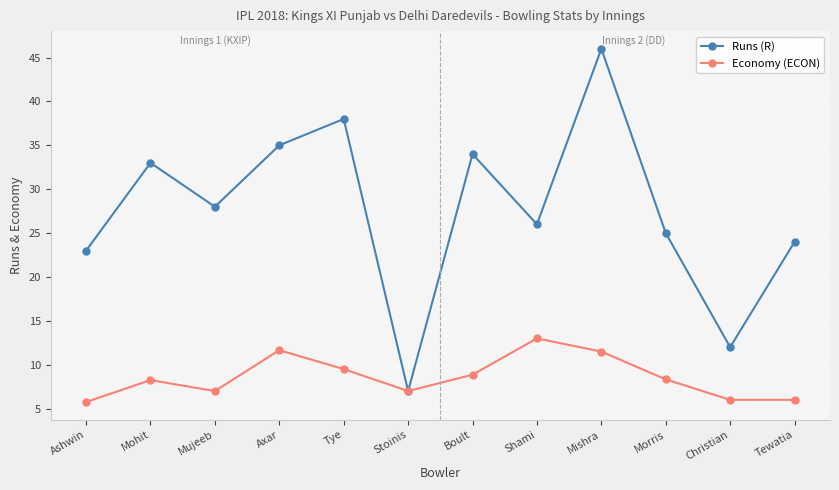

Is it true that Economy (ECON) equals 7.0 at Stoinis?

True